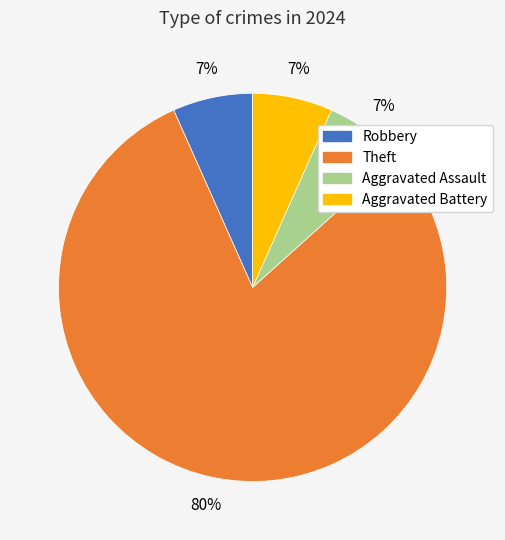

Which slice is the largest?

Theft